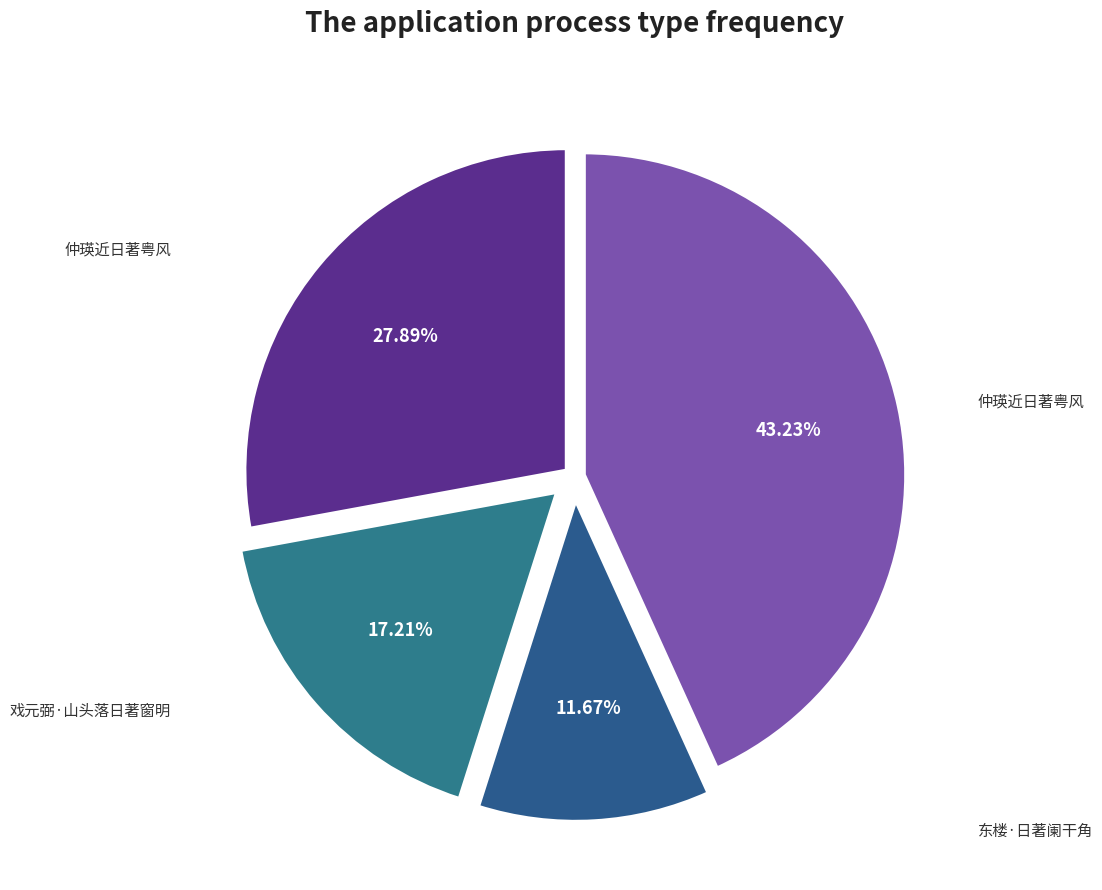

What is the largest slice in the pie chart?

仲瑛近日著粤风